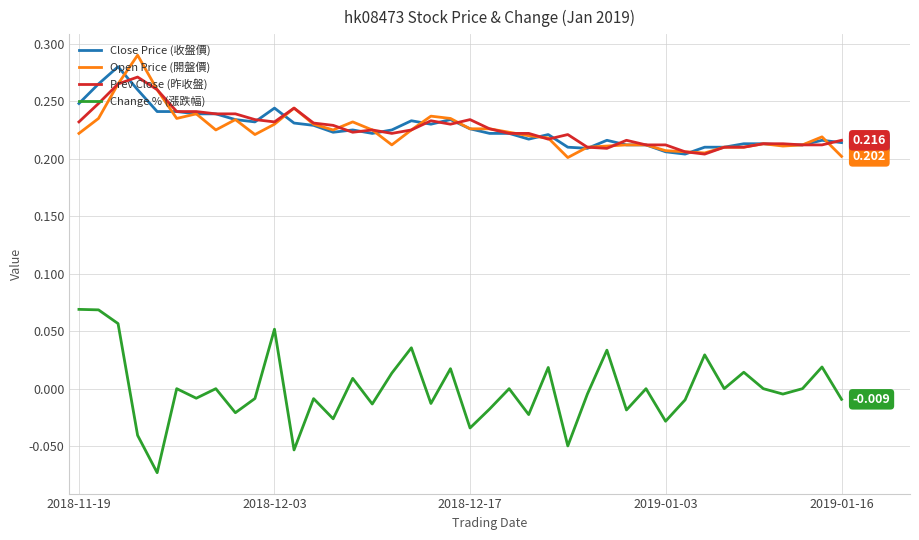

True or false: Open Price (開盤價) and Change % (漲跌幅) intersect in this chart.

False